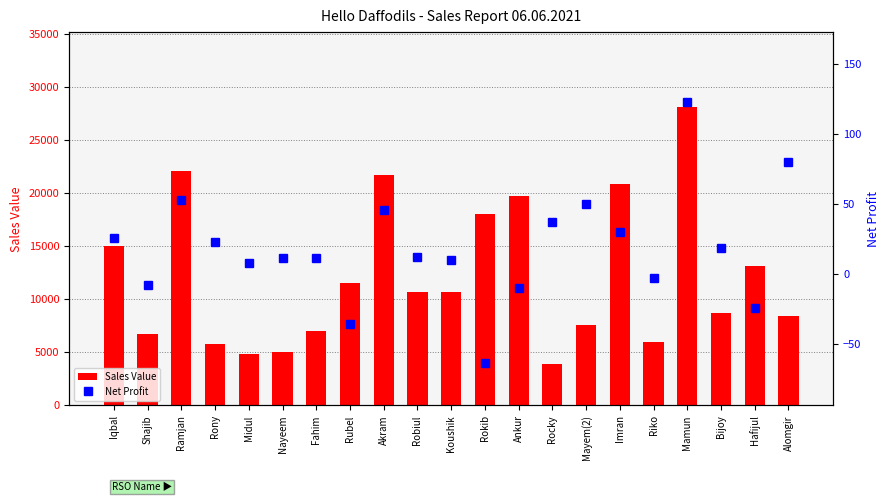

List the series in order of their overall mean, lowest first.

Net Profit, Sales Value